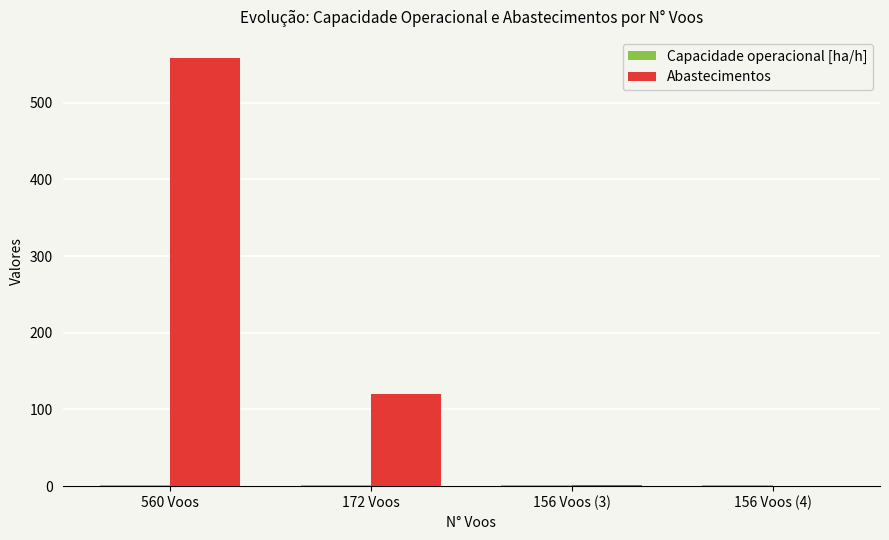

Which series has the largest total across all categories?

Abastecimentos